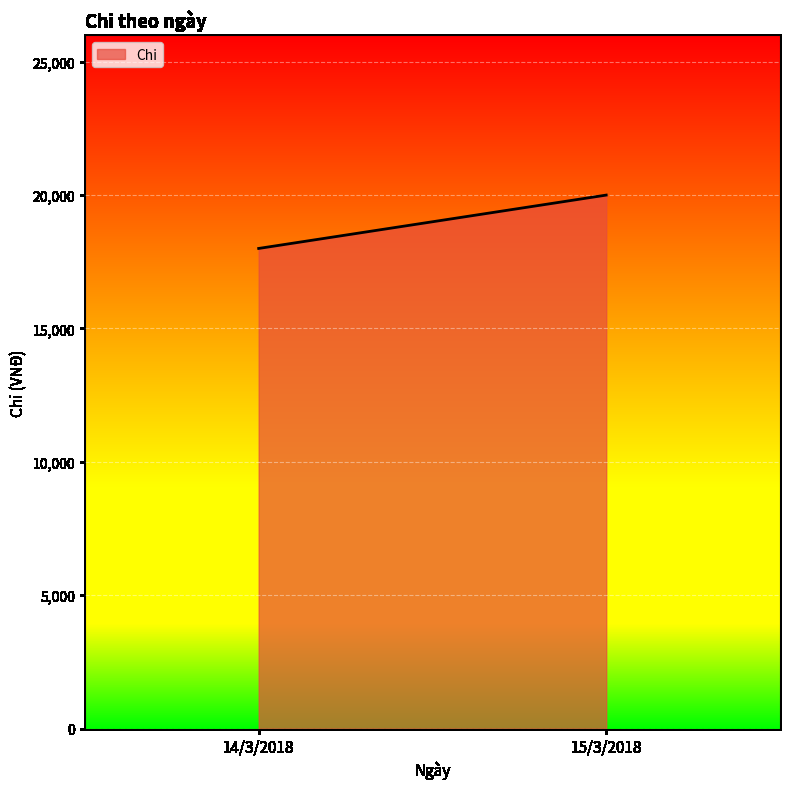

What is the label of the 2nd point from the right?

14/3/2018